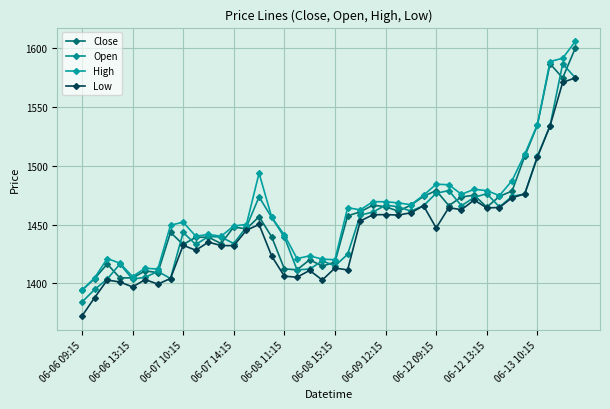

How many lines are shown in the chart?

4